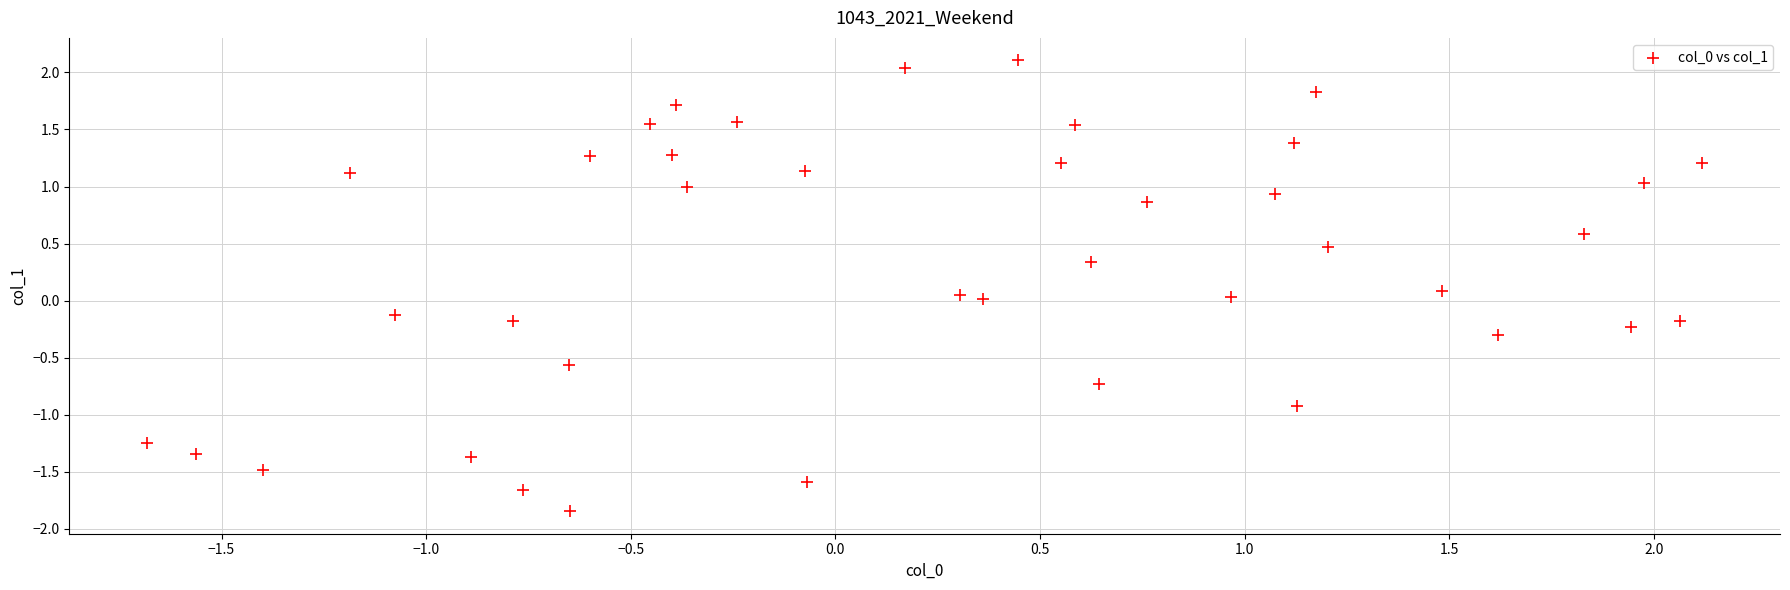

What is the range of Y values (max minus min)?

4.0